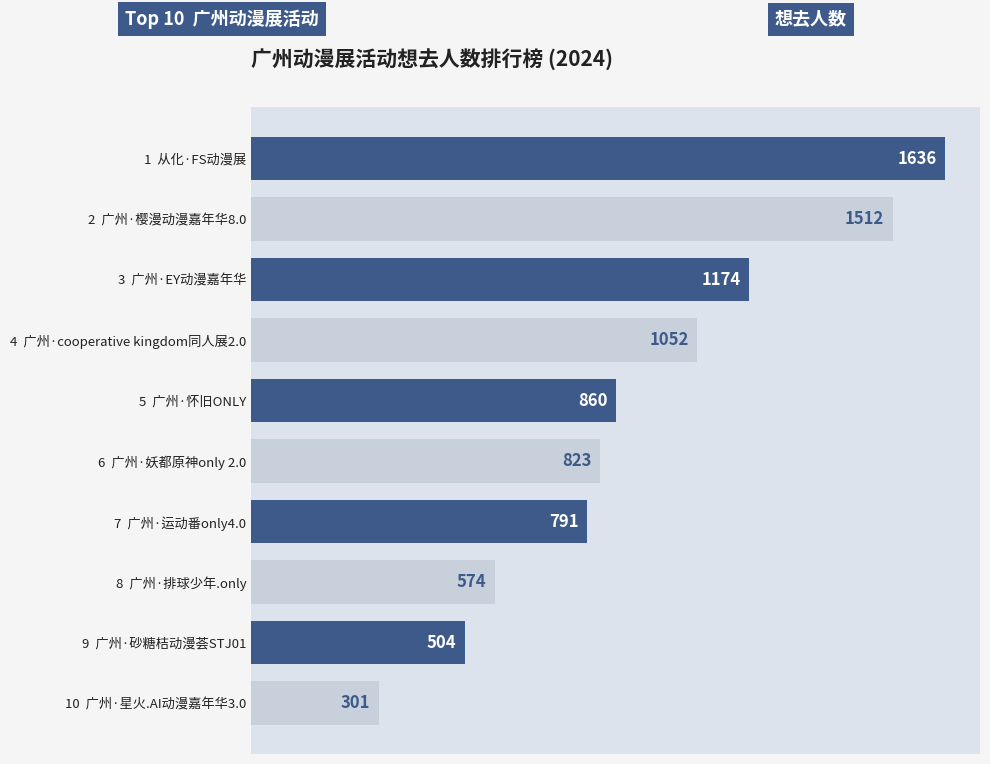

Read the value at 10  广州·星火.AI动漫嘉年华3.0, to the nearest 100.

300